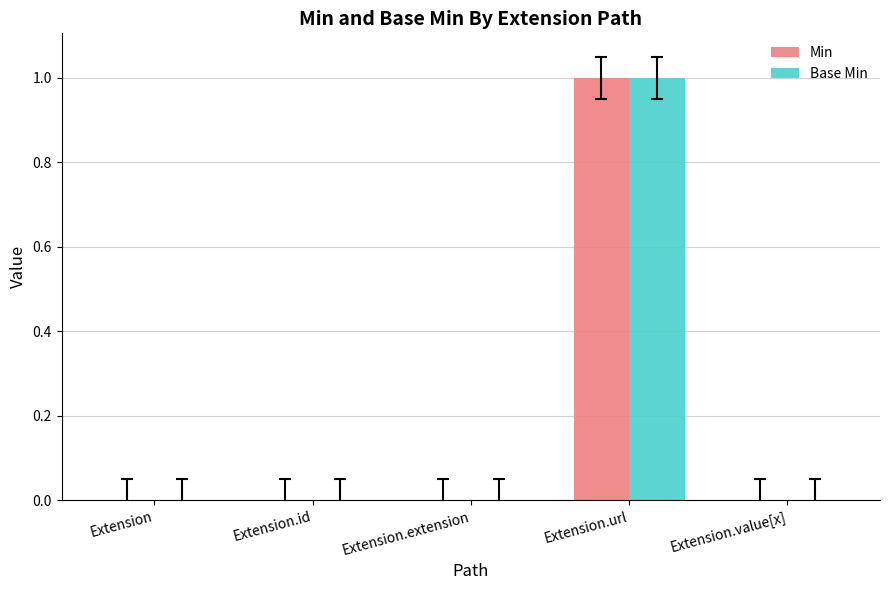

Reading right to left, extract all data points from this chart.

Min: Extension.value[x]=0	Extension.url=1	Extension.extension=0	Extension.id=0	Extension=0
Base Min: Extension.value[x]=0	Extension.url=1	Extension.extension=0	Extension.id=0	Extension=0